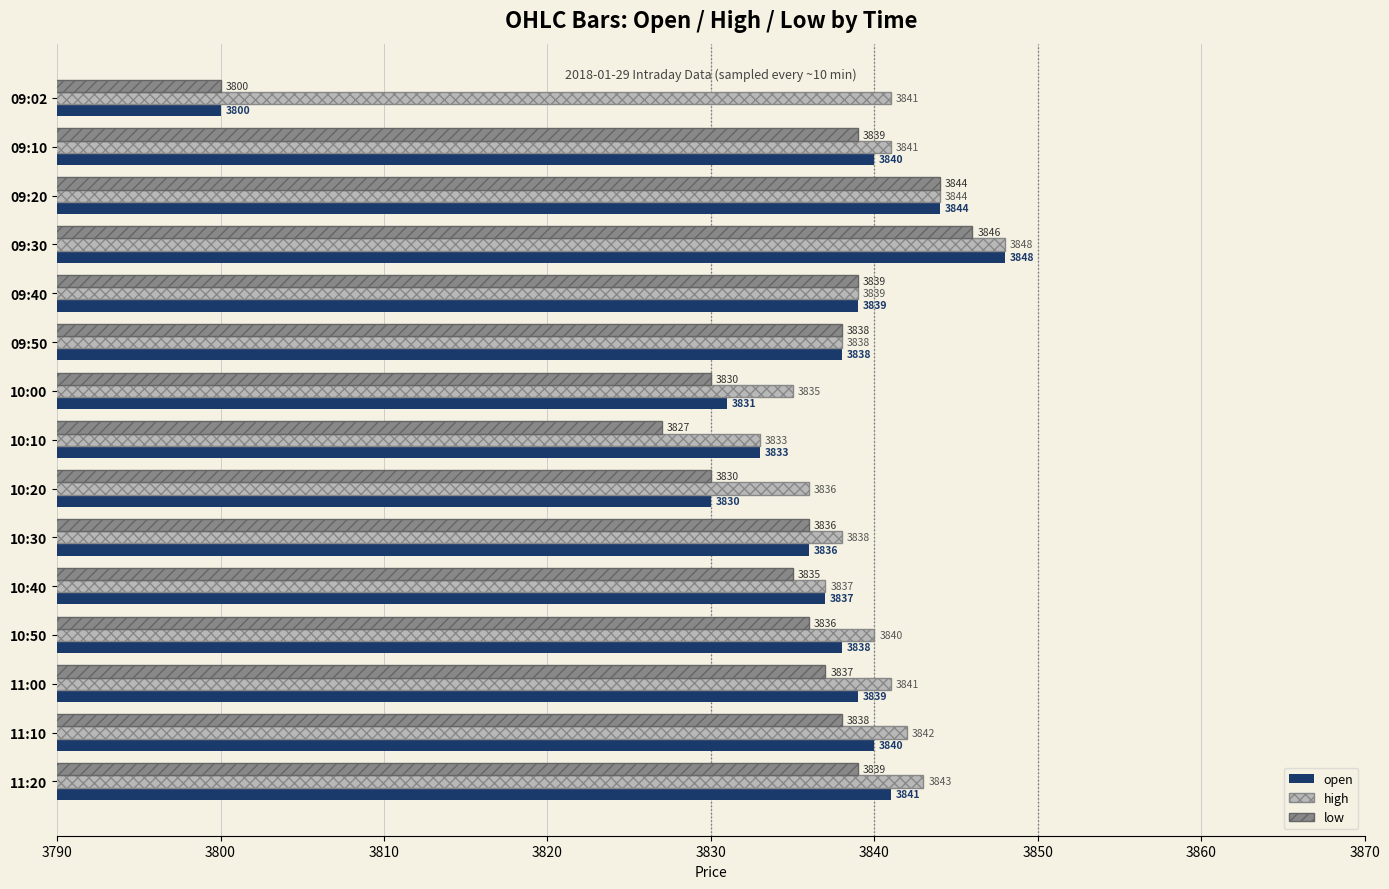

Which series has the largest range (max minus min)?

open